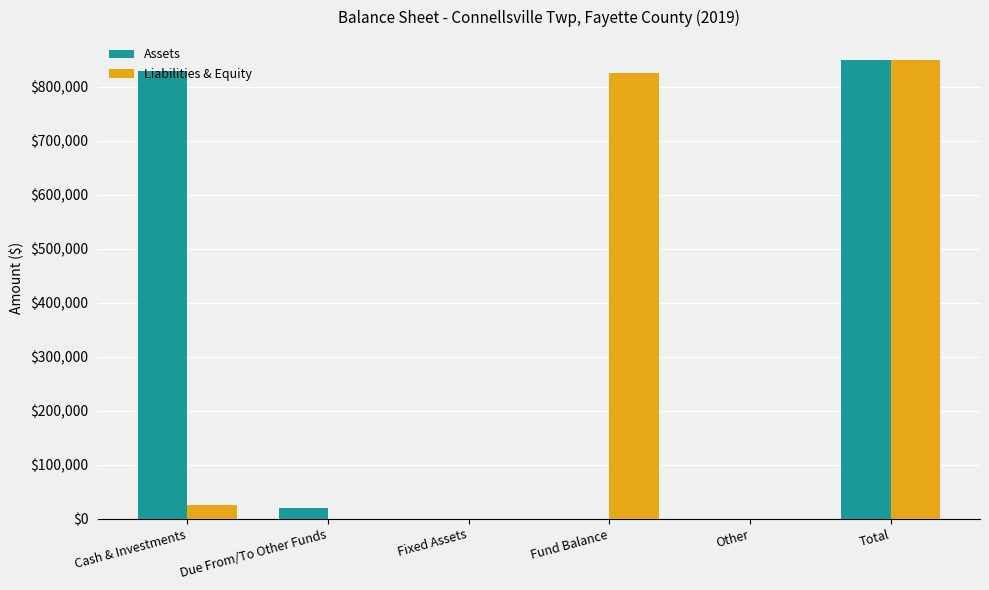

Between Fund Balance and Other, which series saw the biggest shift?

Liabilities & Equity